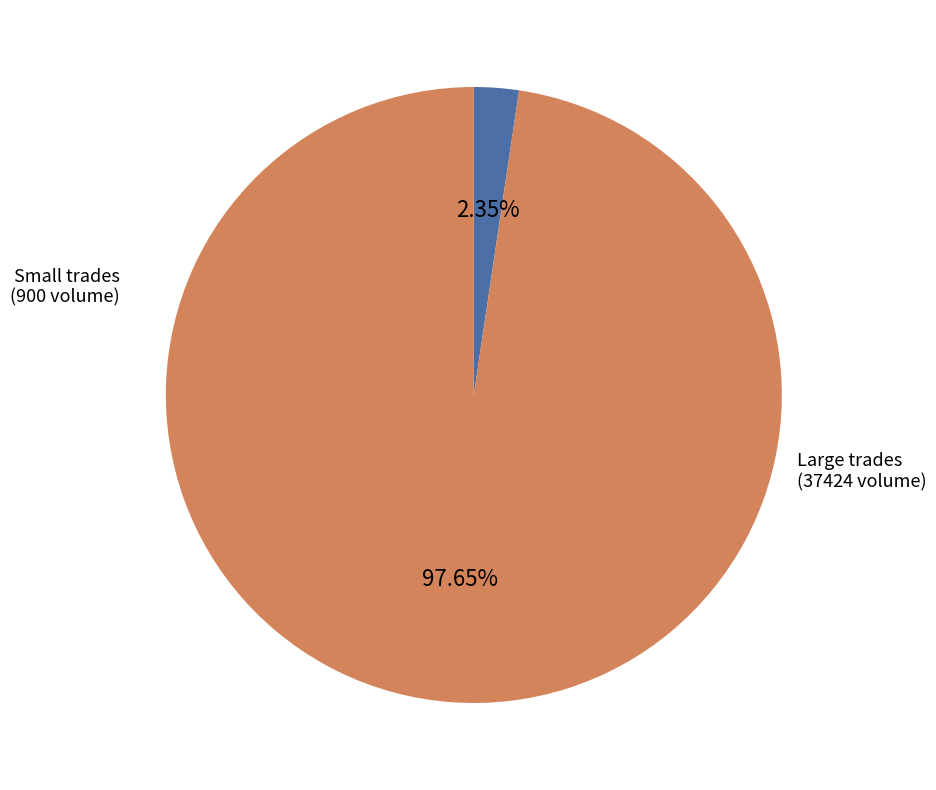

How many slices are in this pie chart?

2